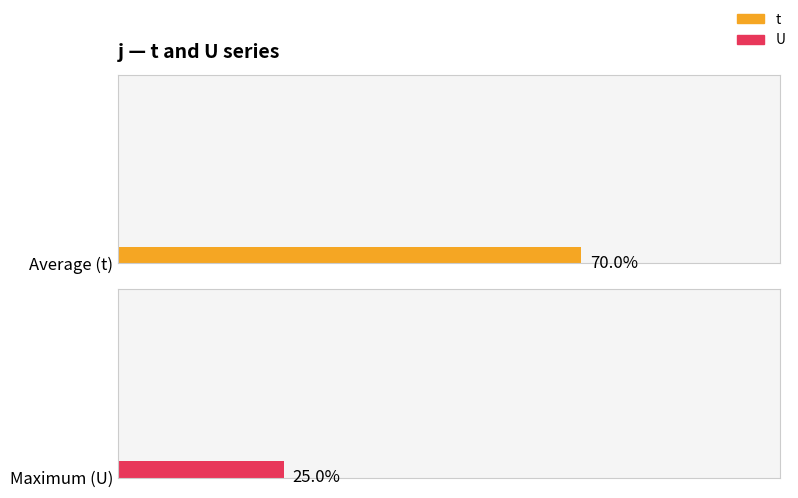

Rank the series by their maximum value, from highest to lowest.

t, U